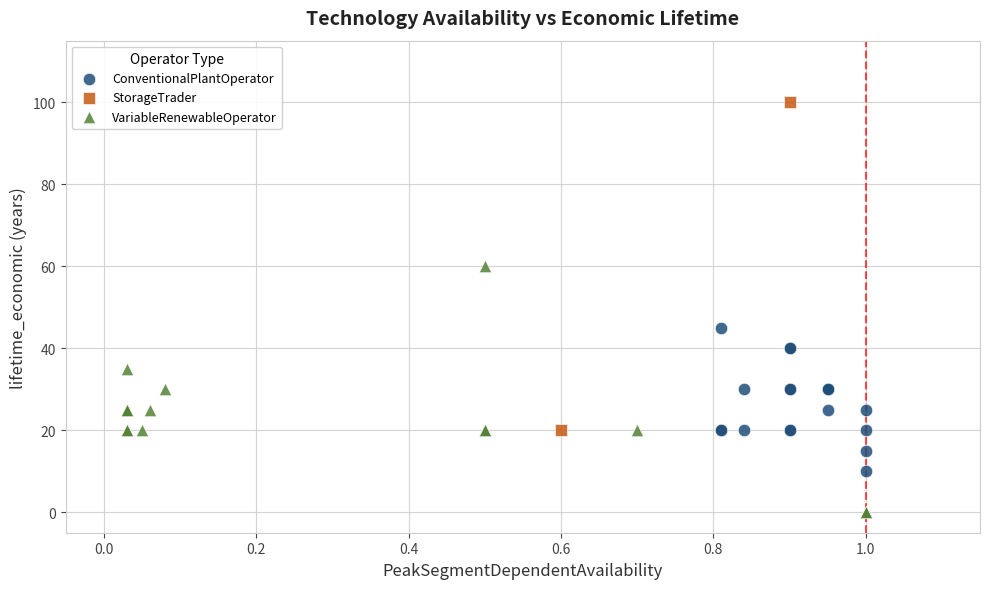

What are all the series names shown in the legend?

ConventionalPlantOperator, StorageTrader, VariableRenewableOperator